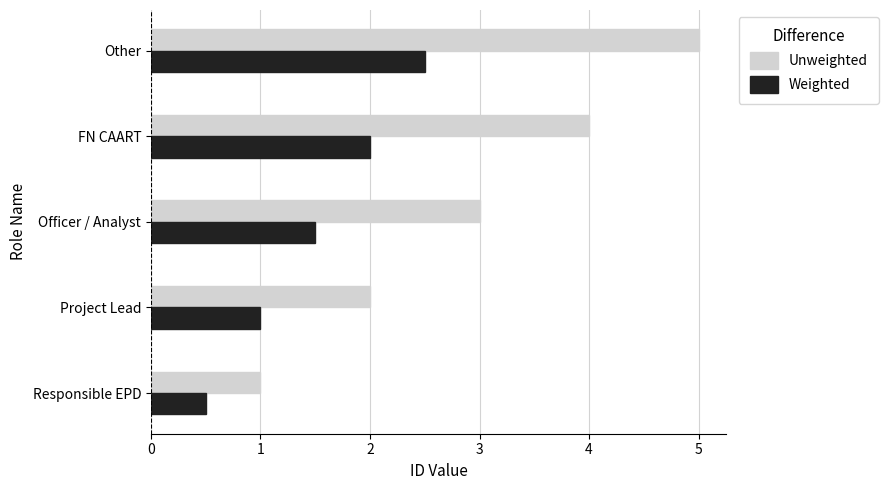

List the series in order of their overall mean, highest first.

Unweighted, Weighted